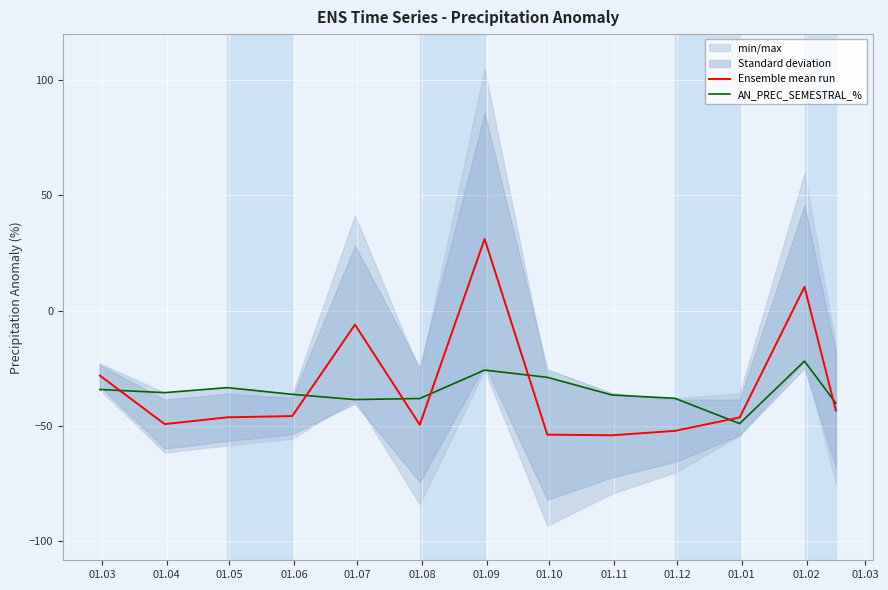

What is the minimum value for AN_PREC_SEMESTRAL_%?

-48.9